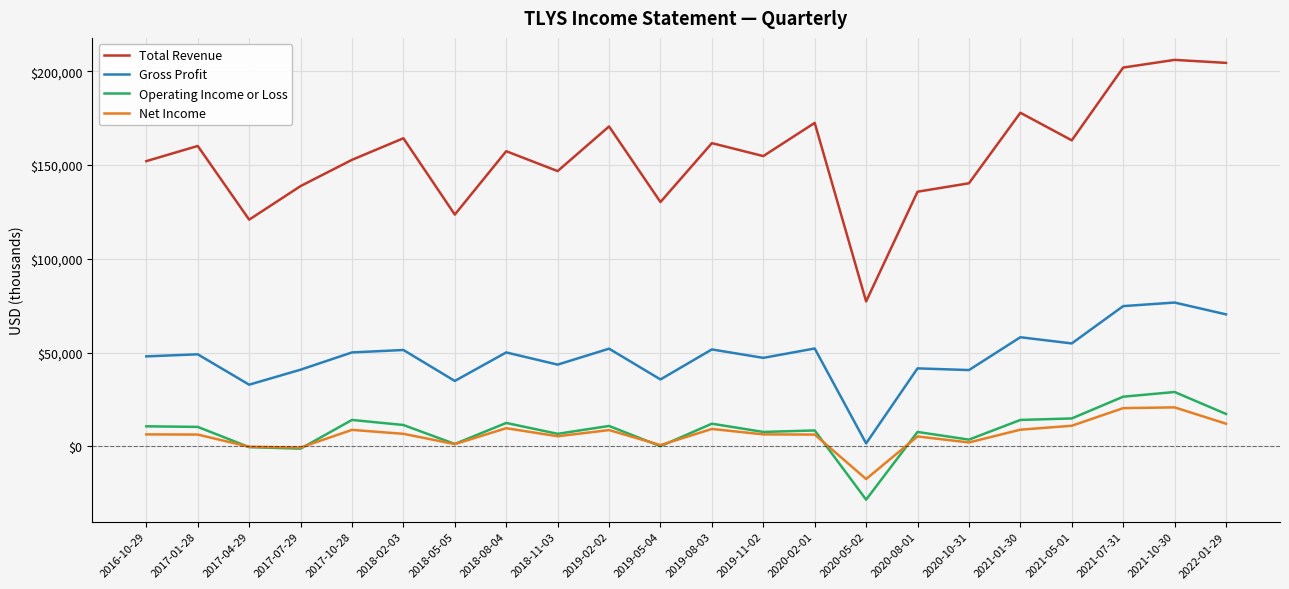

What are all the series names shown in the legend?

Total Revenue, Gross Profit, Operating Income or Loss, Net Income